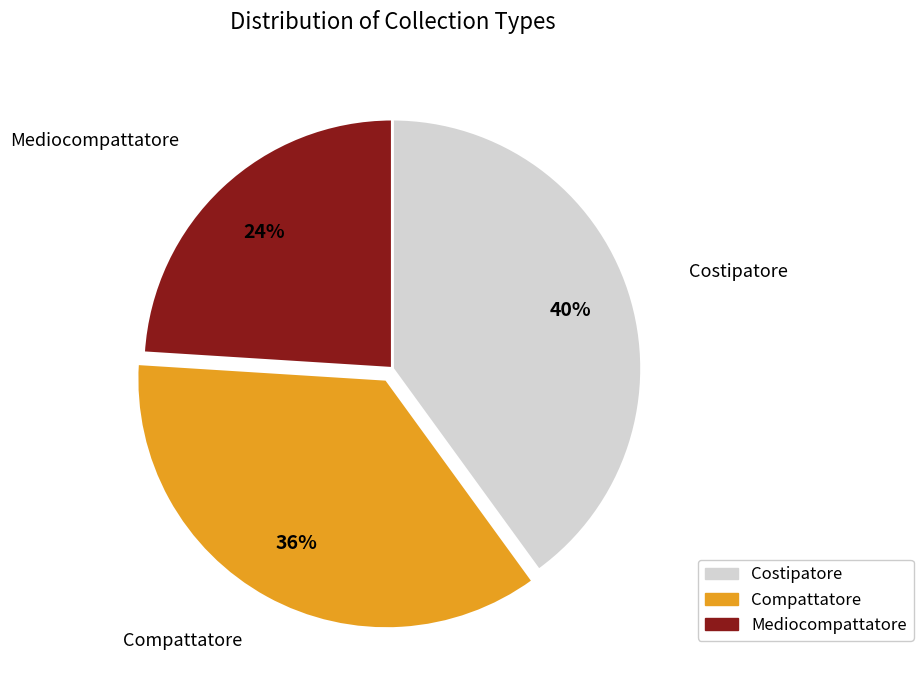

How many segments does this pie chart have?

3